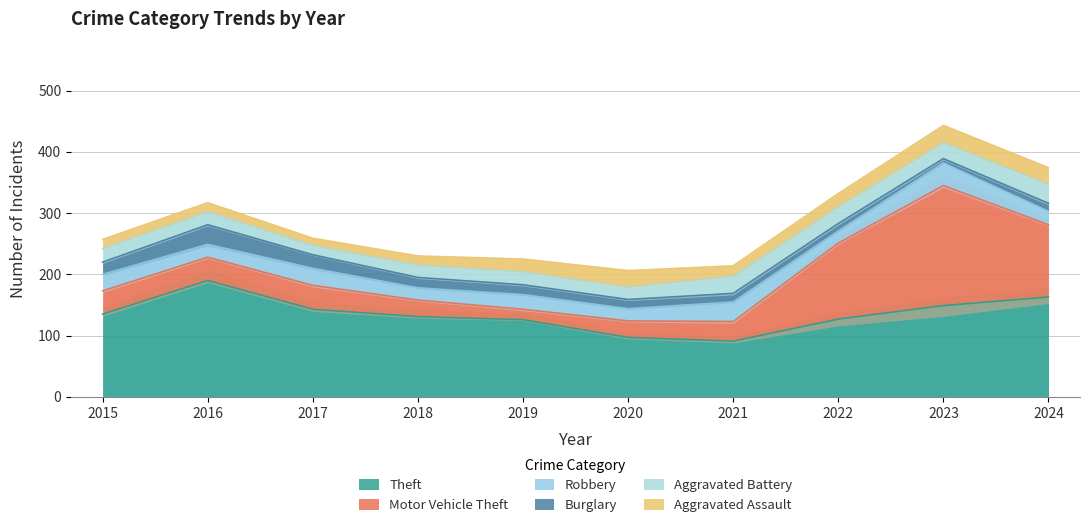

What is the greatest value displayed?

196